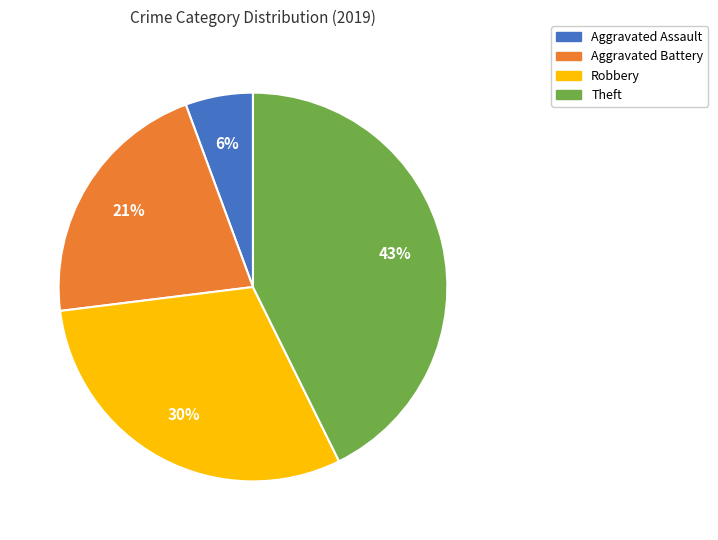

To the nearest percent, what is the average slice percentage?

25%